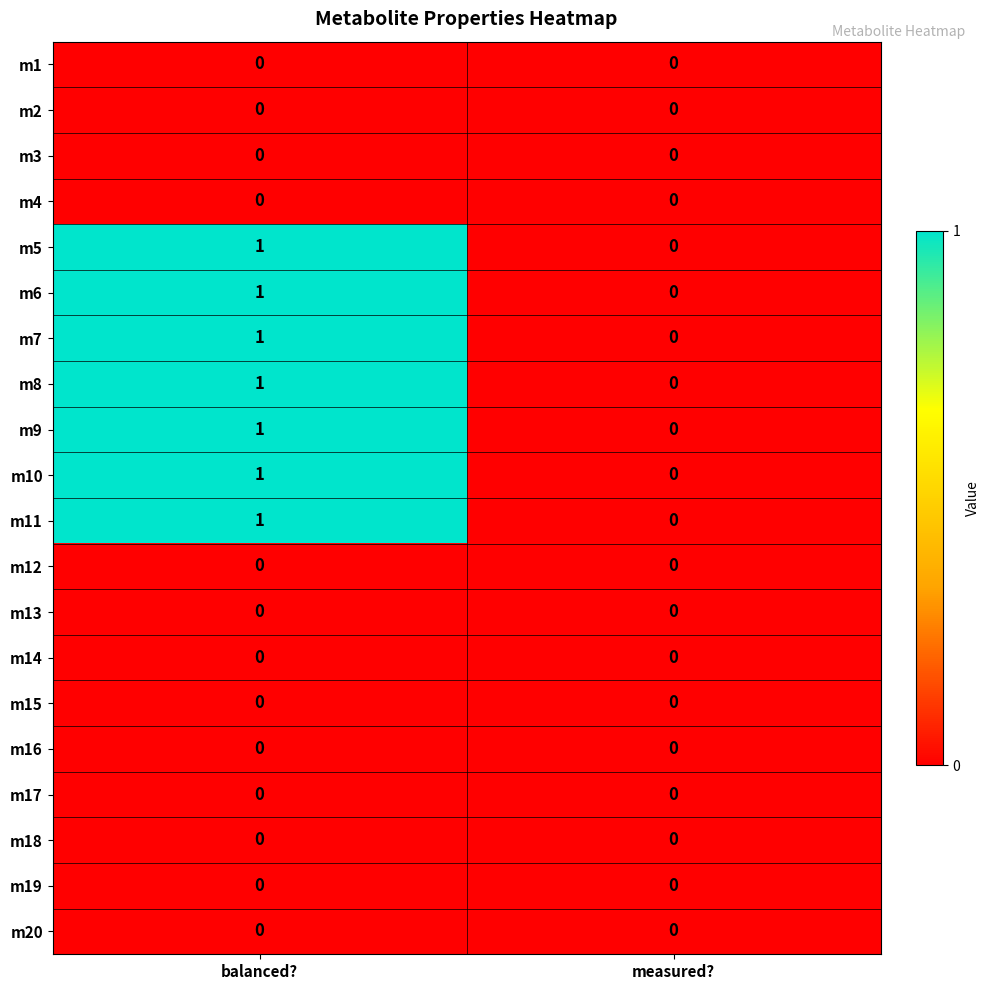

The m4 series shows 0 at measured?. True or false?

True